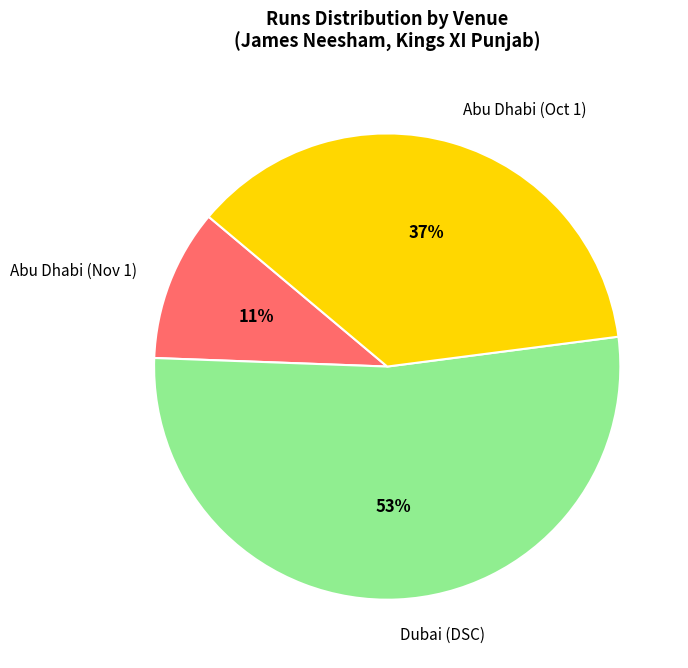

Rank the categories by value from lowest to highest.

Abu Dhabi (Nov 1), Abu Dhabi (Oct 1), Dubai (DSC)